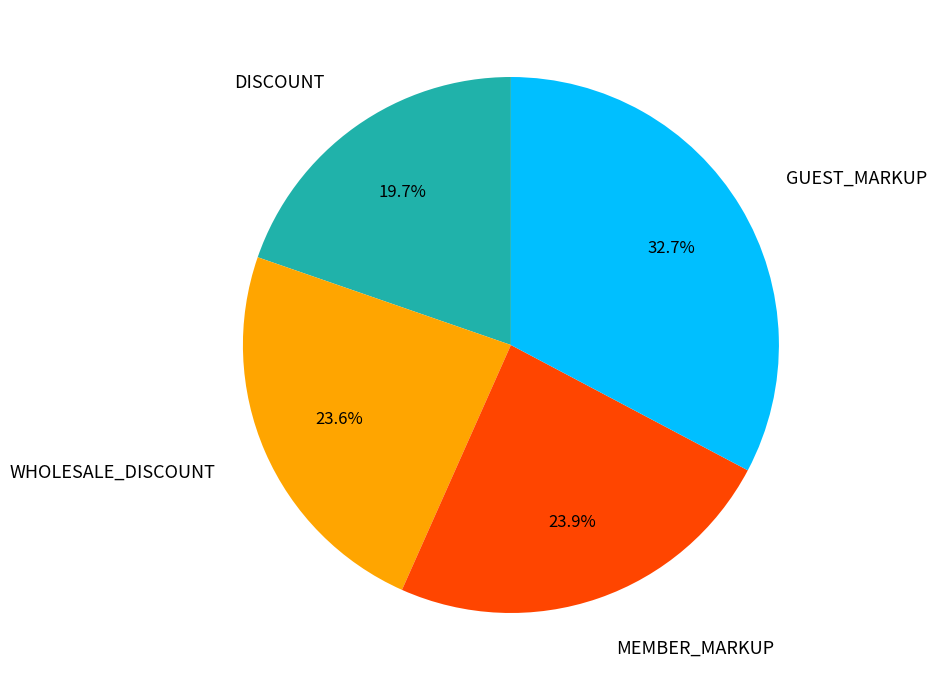

Does any single category account for the majority?

No